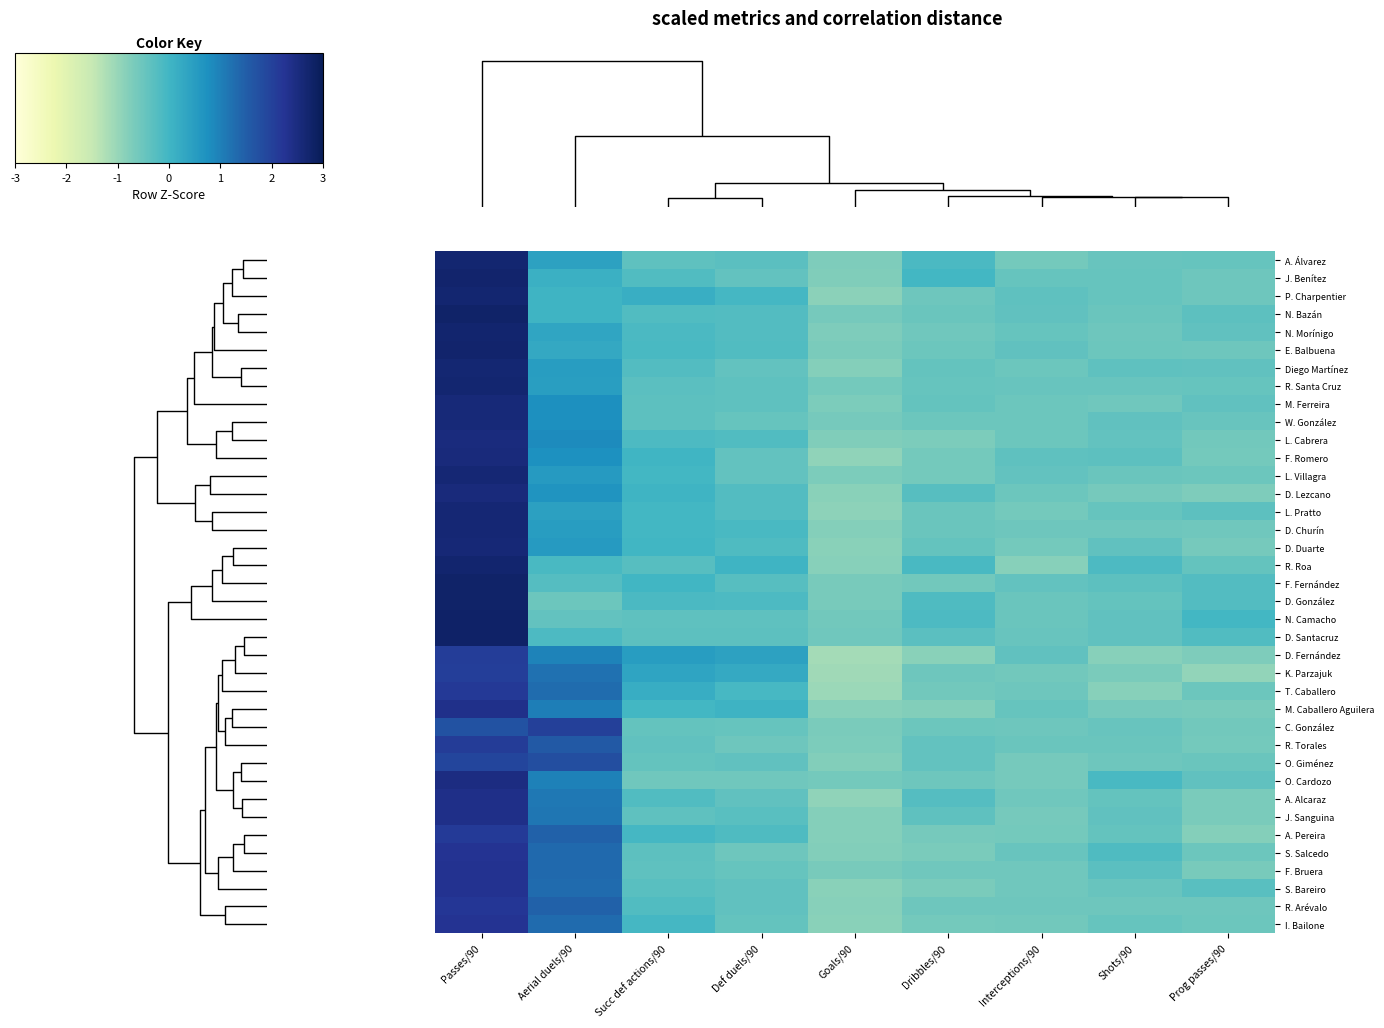

List the series in order of their peak value, highest first.

D. Santacruz, N. Camacho, D. González, F. Fernández, N. Bazán, J. Benítez, E. Balbuena, R. Roa, N. Morínigo, R. Santa Cruz, P. Charpentier, A. Álvarez, Diego Martínez, L. Pratto, L. Villagra, D. Churín, D. Duarte, W. González, M. Ferreira, D. Lezcano, F. Romero, L. Cabrera, O. Cardozo, J. Sanguina, A. Alcaraz, M. Caballero Aguilera, F. Bruera, S. Bareiro, S. Salcedo, I. Bailone, R. Arévalo, T. Caballero, A. Pereira, R. Torales, D. Fernández, K. Parzajuk, C. González, O. Giménez